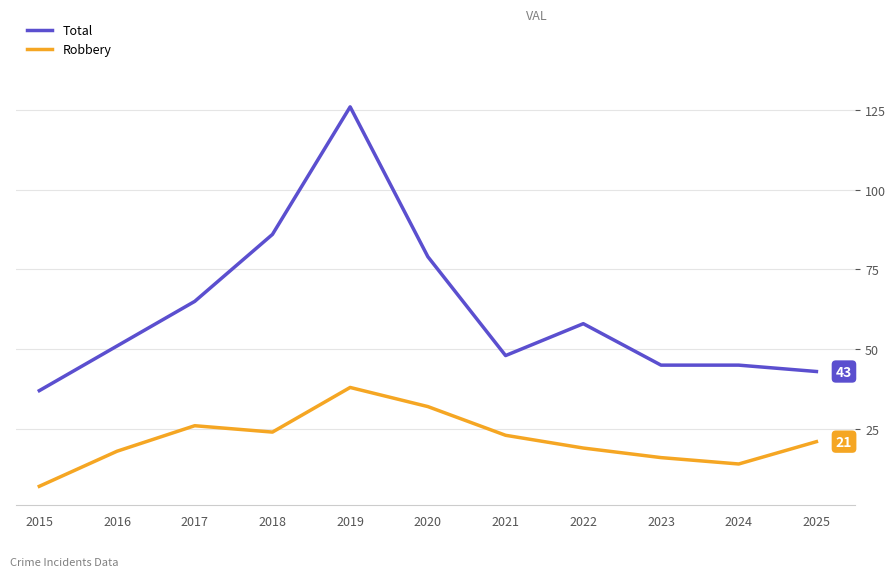

Does the chart display data point markers on the line(s)?

No